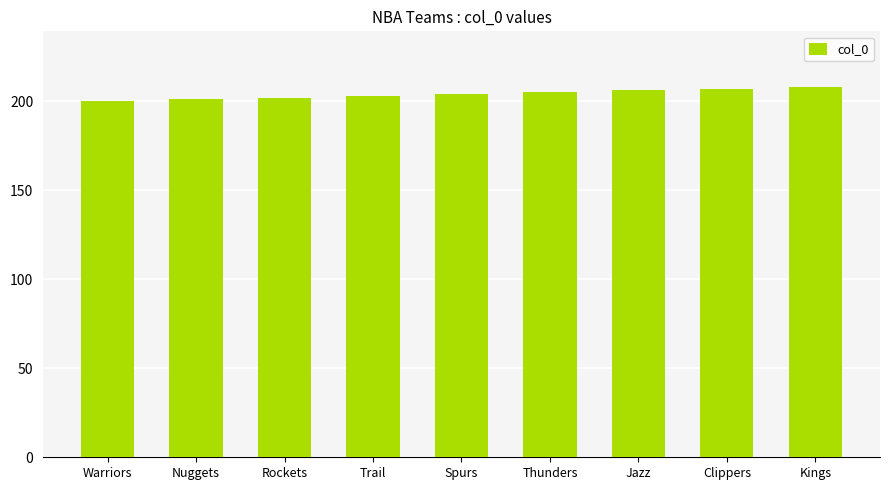

The value at Nuggets is 201. True or false?

True